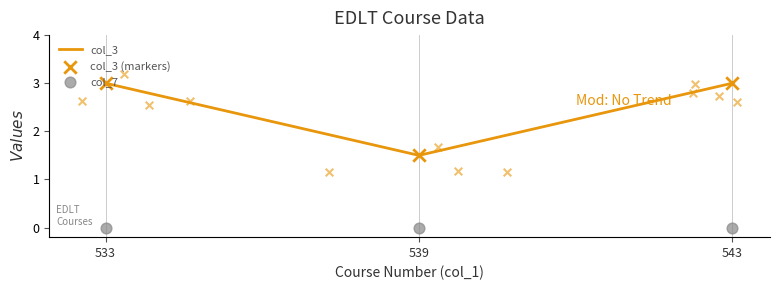

What are all the series names shown in the legend?

col_3, col_3 (markers), col_7